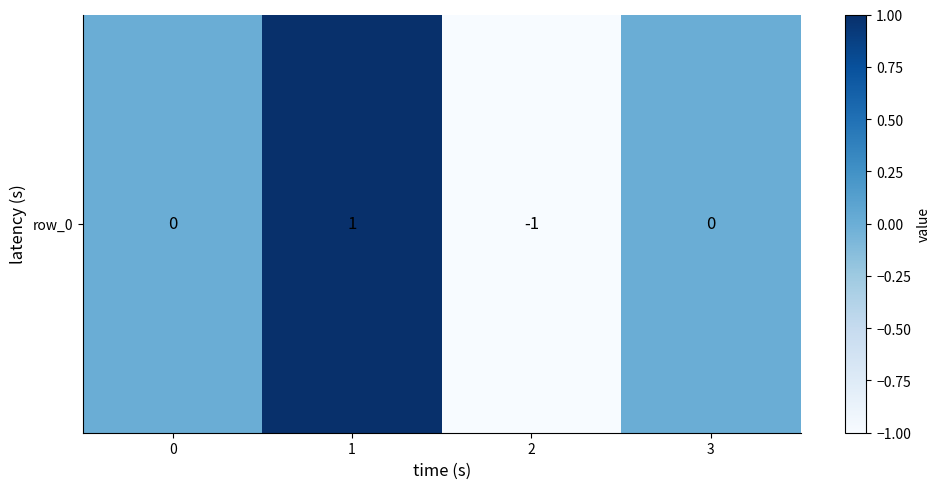

Count the values in the range 0 to 1.

3